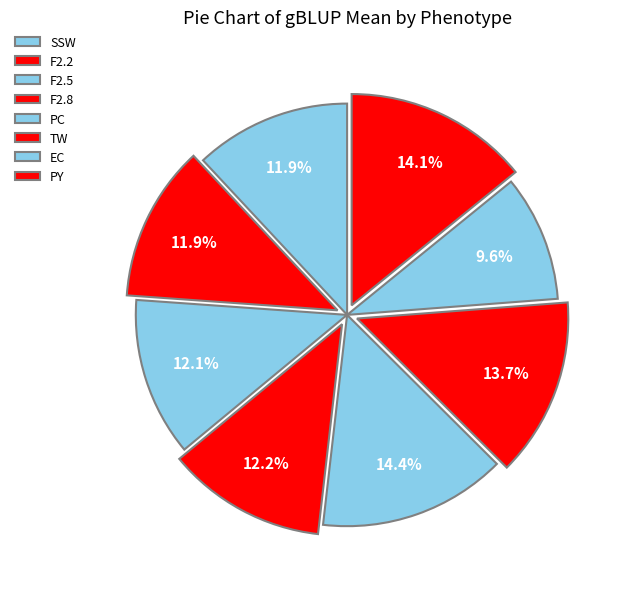

How many slices are in this pie chart?

8